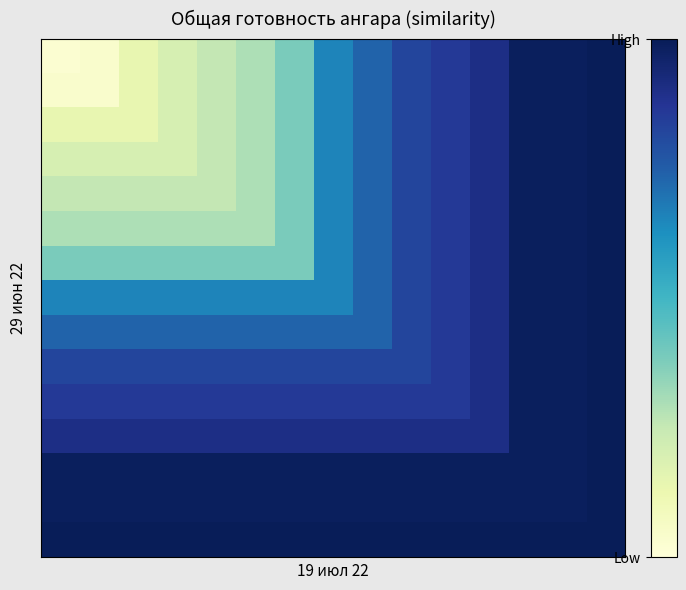

At how many categories does at least one series exceed 0?

15